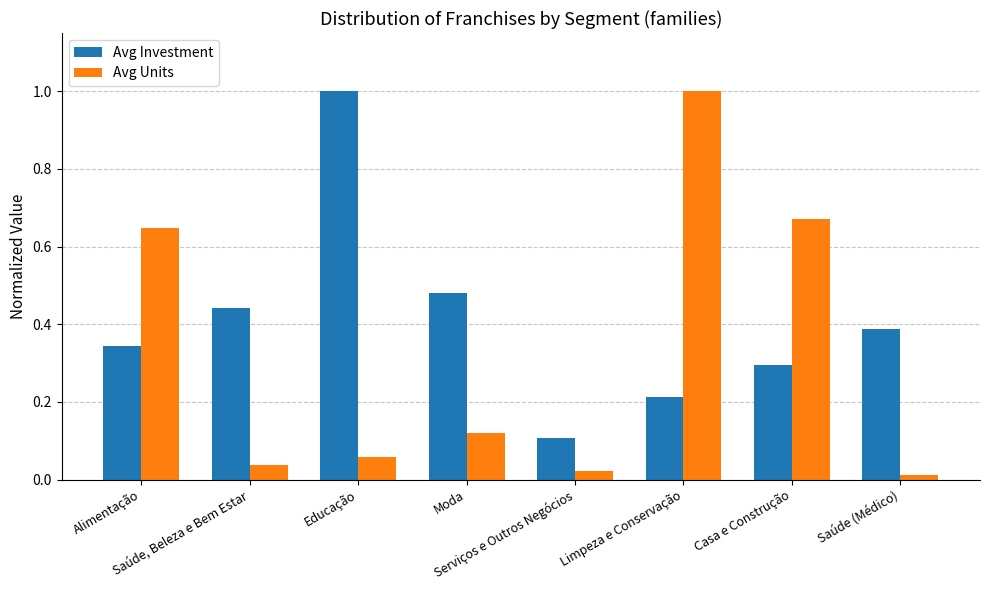

What position from the left is Educação?

3